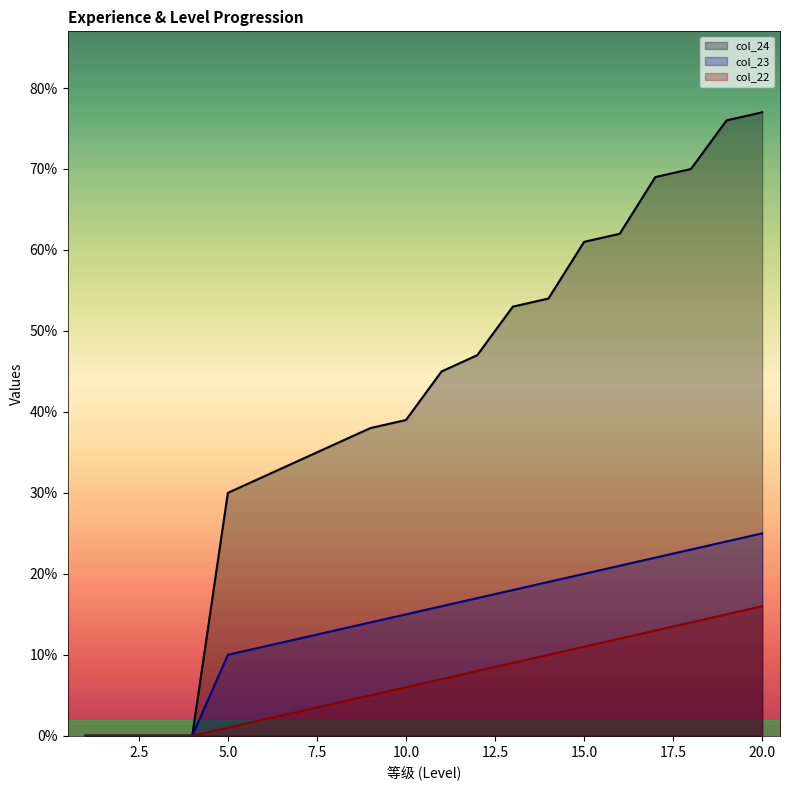

Between 7 and 14, which is larger?

14